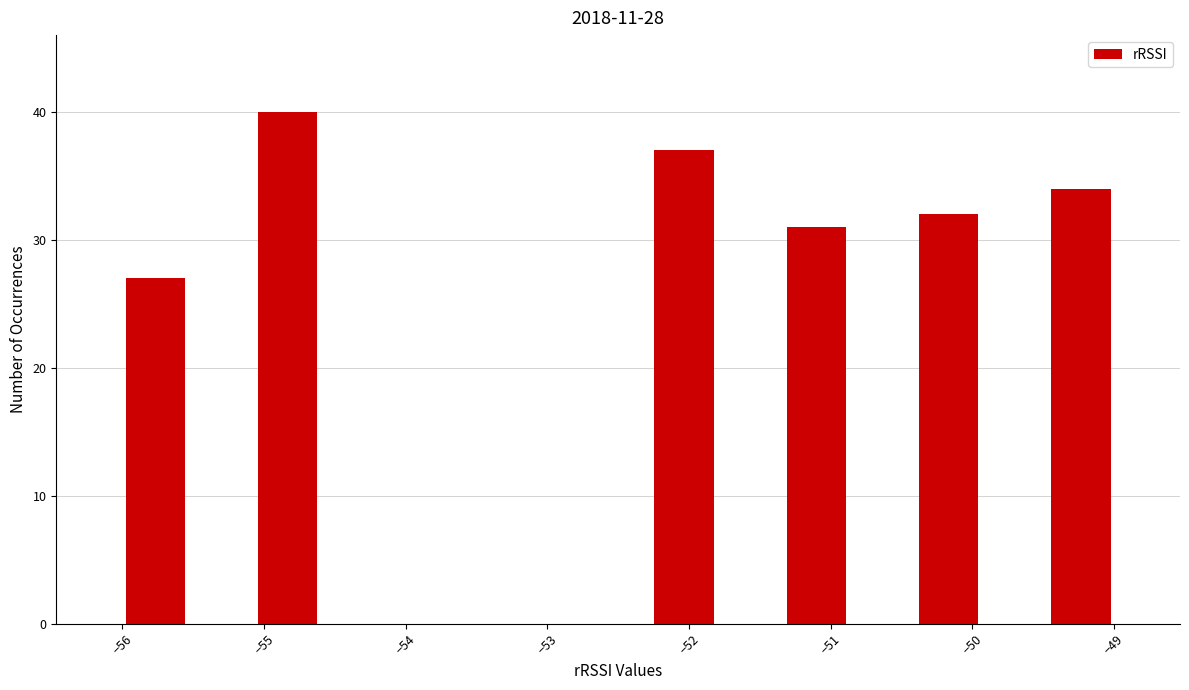

How tall is the bar that spans -51.3 to -50.9 on the x-axis? Neither the bar edges nor the heights are printed on the chart, so give them approximately, as read against the axes.

31